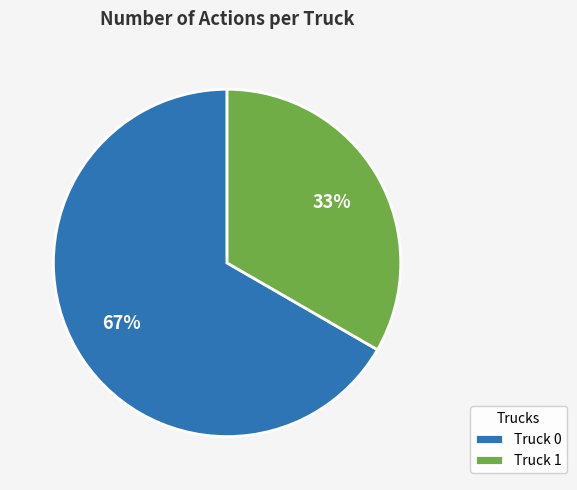

To the nearest percent, what is the average slice percentage?

50%